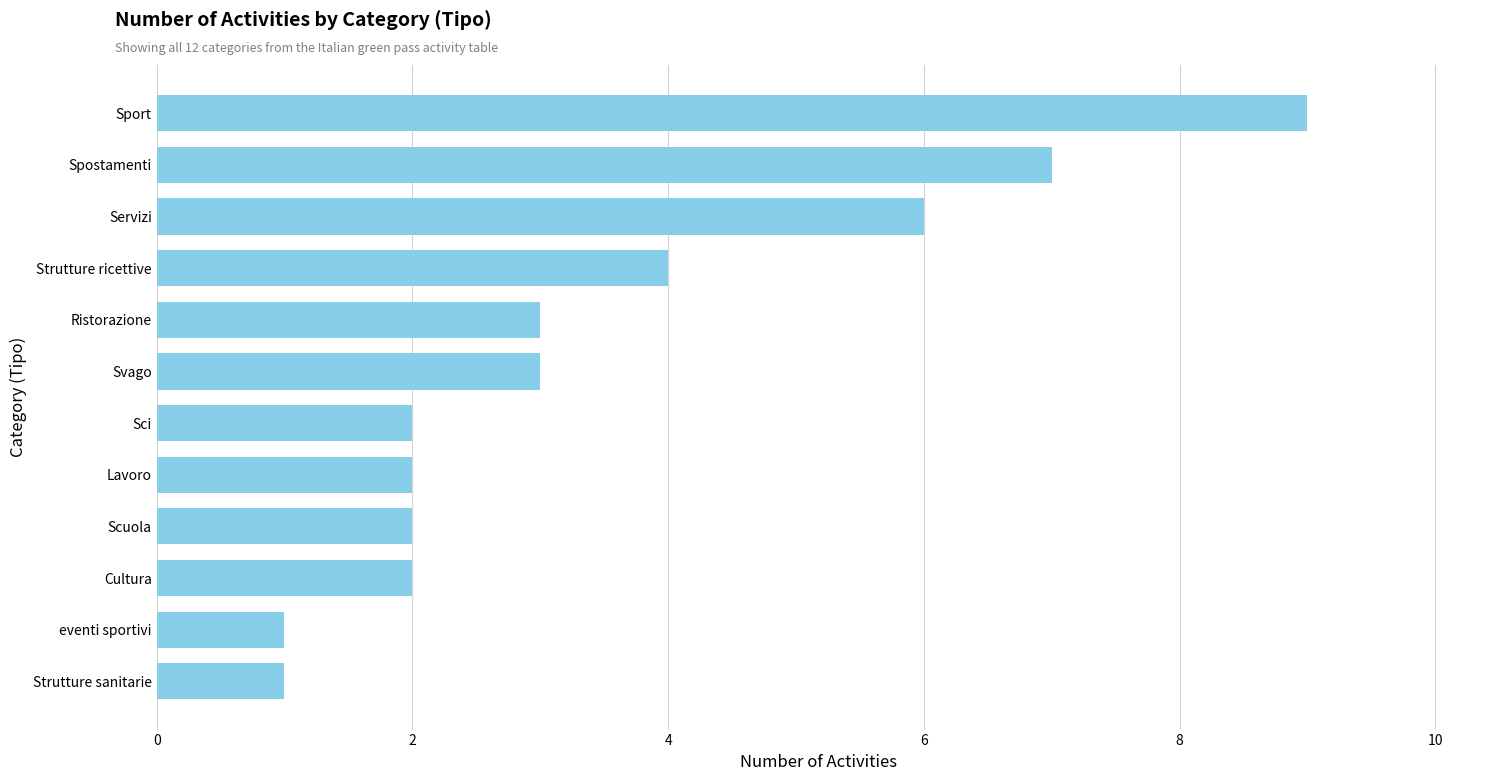

What is the maximum value shown in the chart?

9